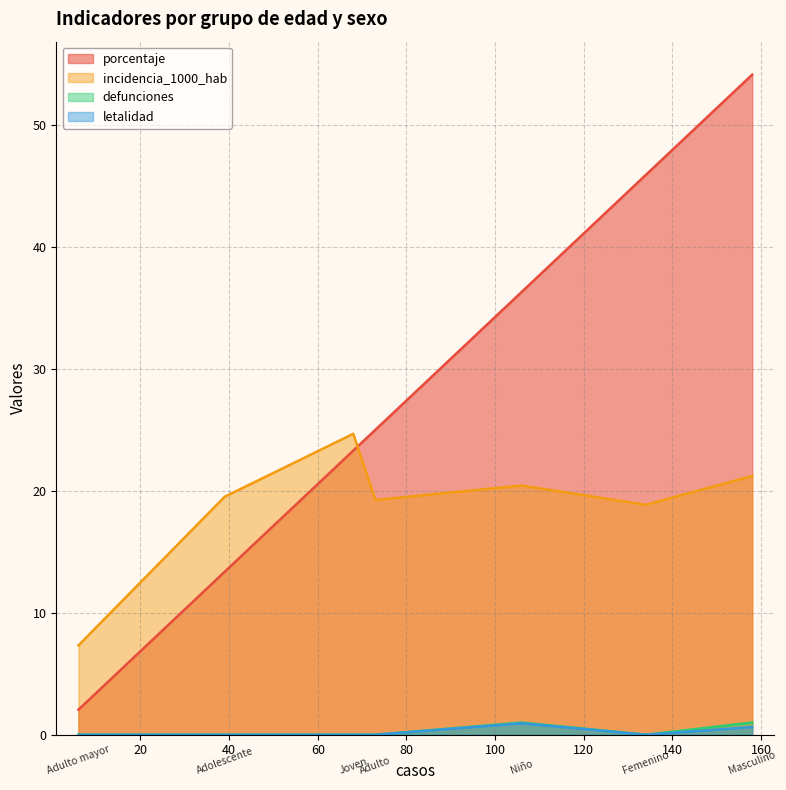

What is the difference between the second highest and minimum values in the incidencia_1000_hab series?

13.9